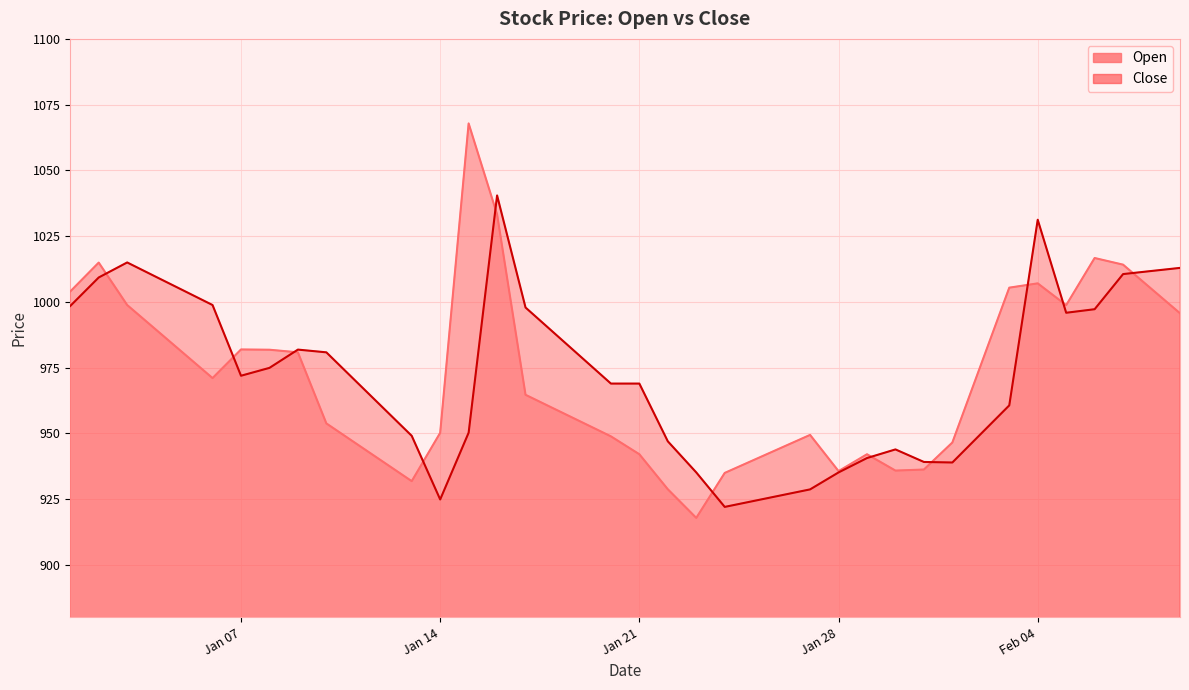

Is it true that Close equals 347.1 at 2025-01-08?

False